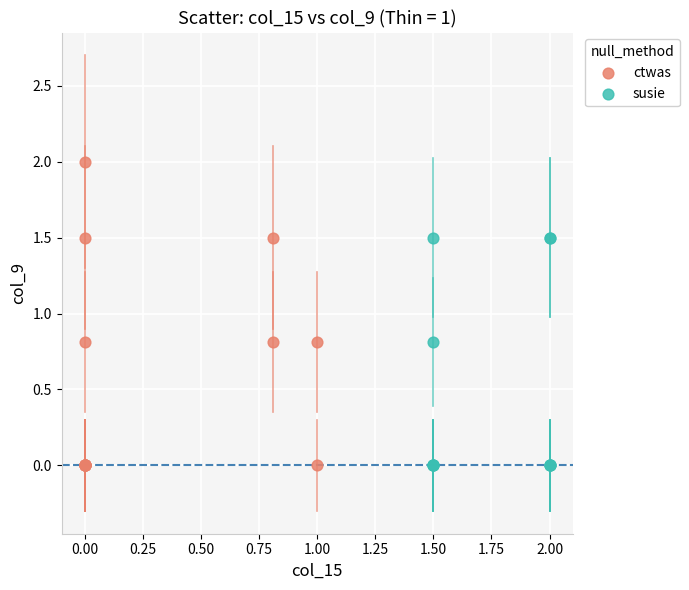

Which series contains the highest Y value?

ctwas